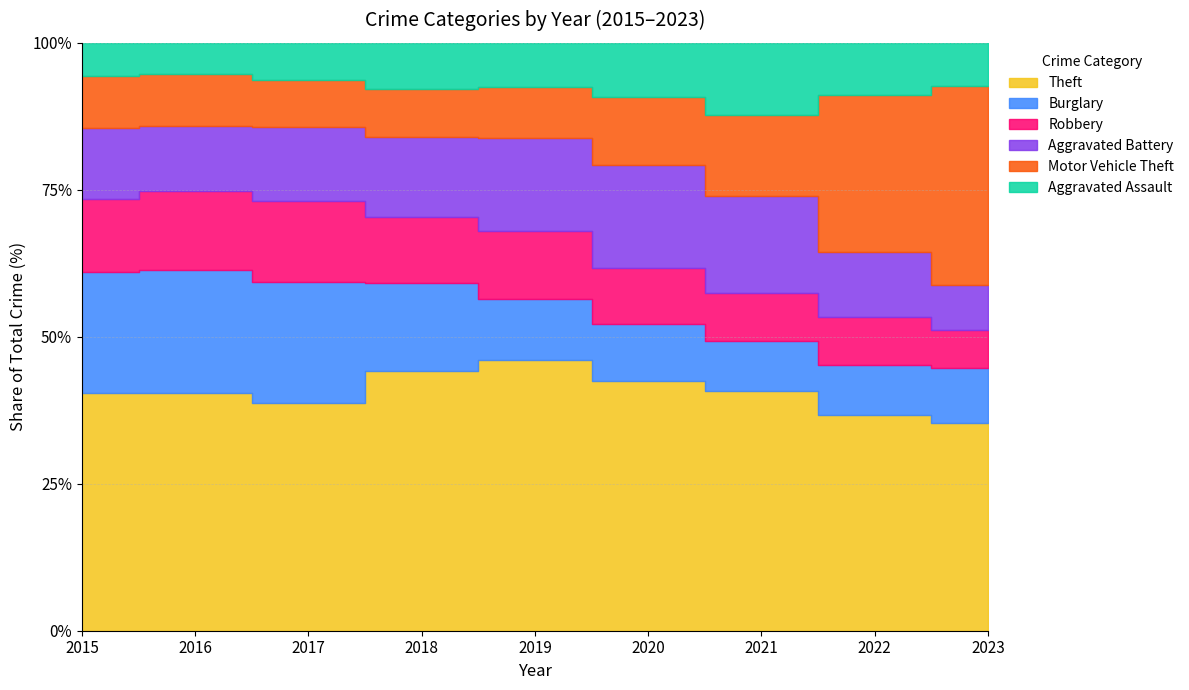

In Motor Vehicle Theft, how many points are lower than both neighbors (excluding endpoints)?

1